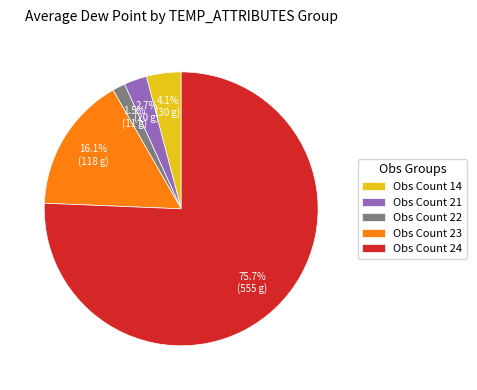

Which slice is the largest?

Obs Count 24